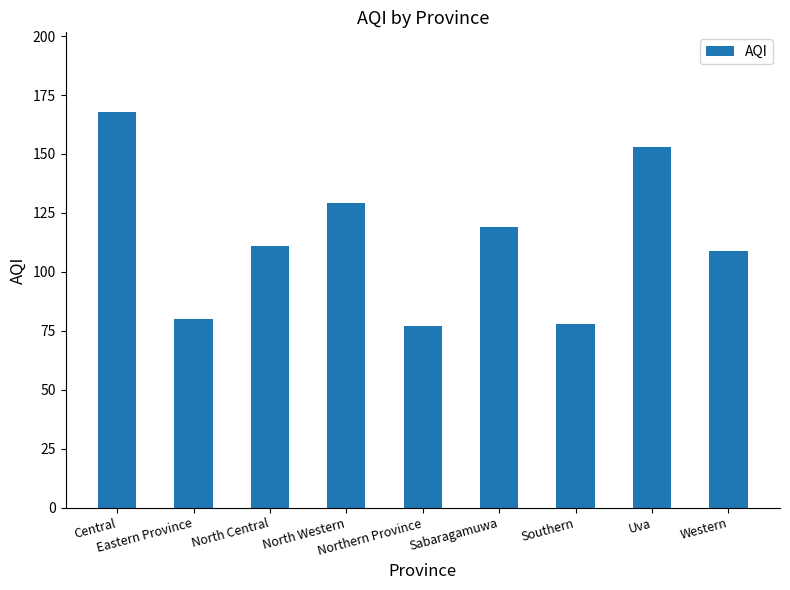

What is the approximate value at Eastern Province?

80